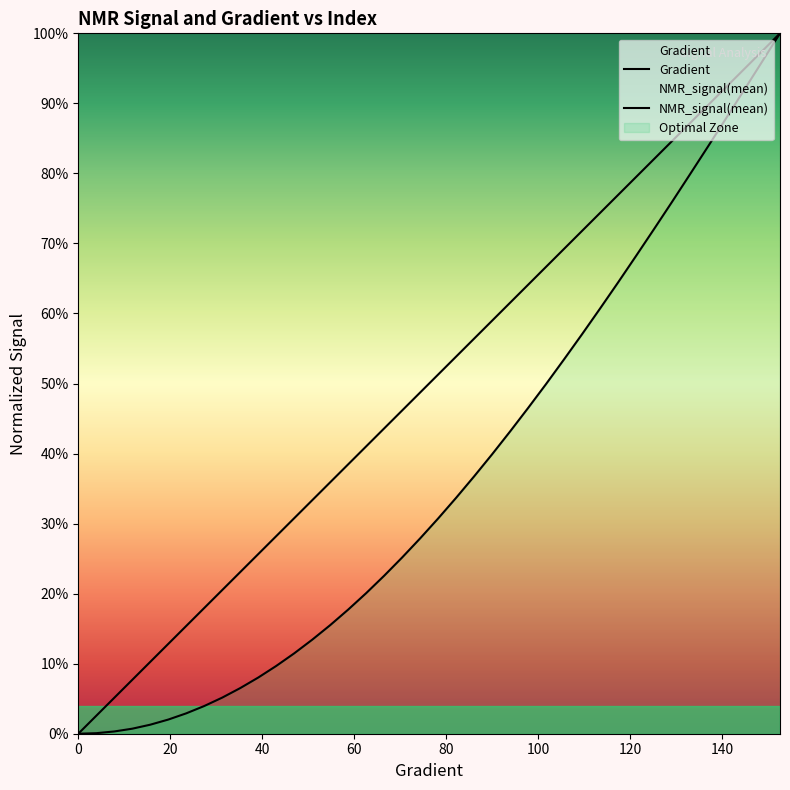

Rank the series by their average value, from highest to lowest.

Gradient, NMR_signal(mean)